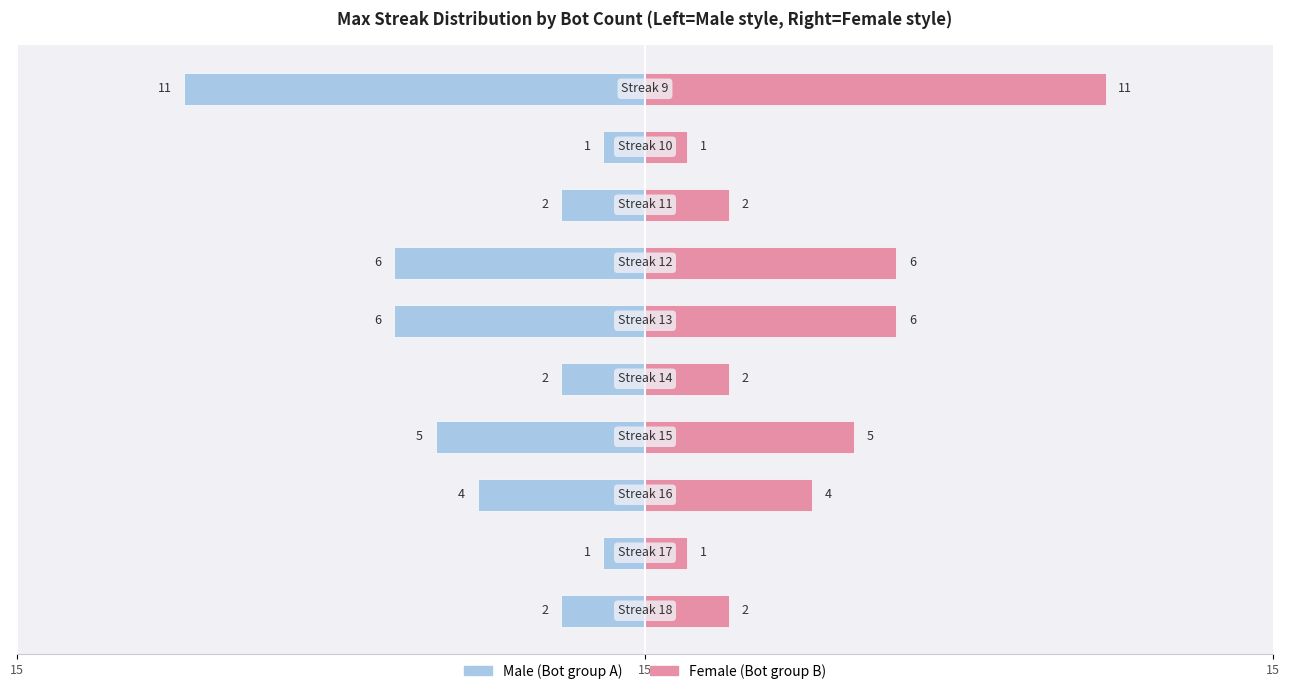

Which series has the largest total across all categories?

Female